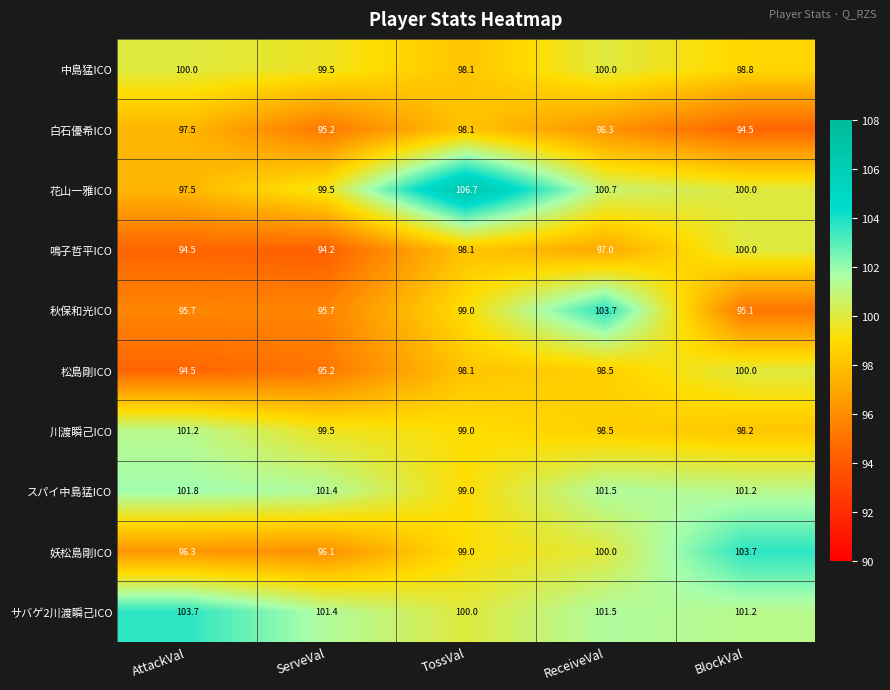

At which label is サバゲ2川渡瞬己ICO closest to 101?

BlockVal